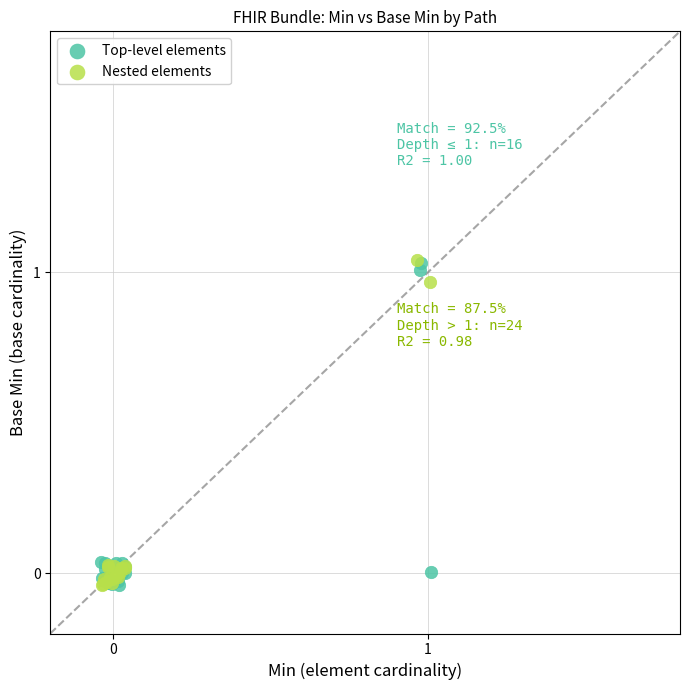

What are all the series names shown in the legend?

Top-level elements, Nested elements